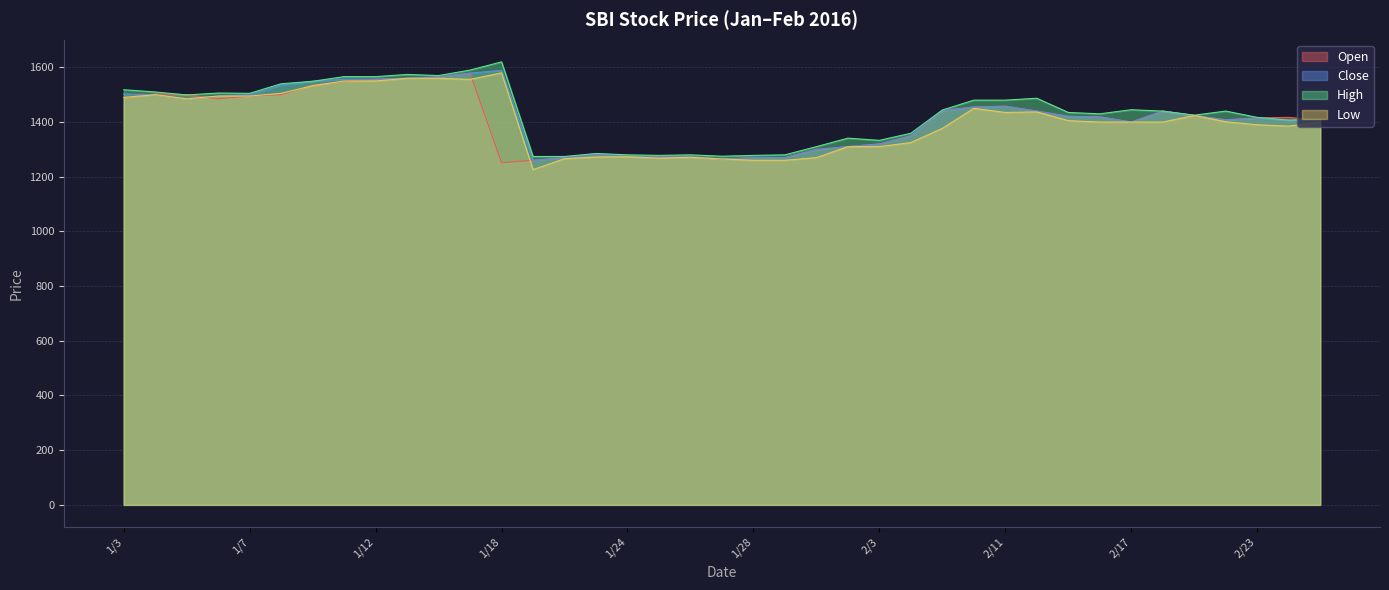

At which category does Close reach its first local valley?

1/5